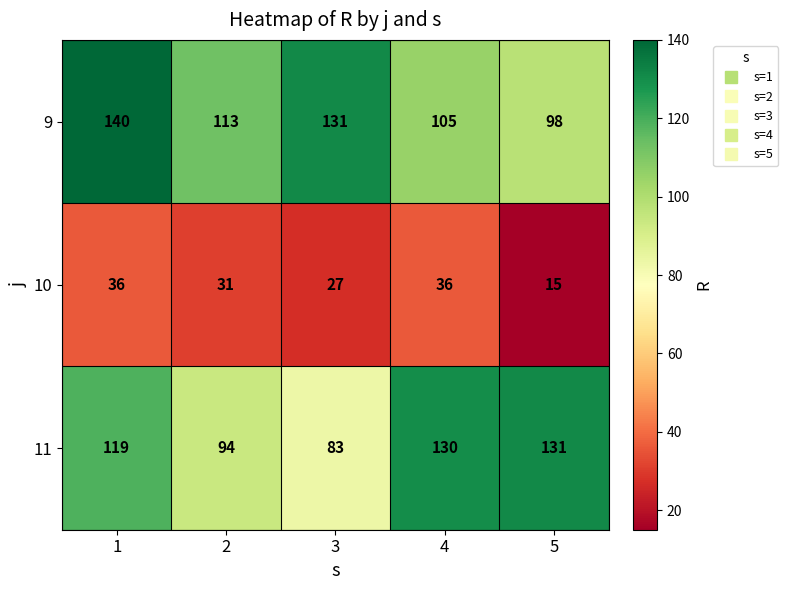

At how many categories does at least one series exceed 33?

5